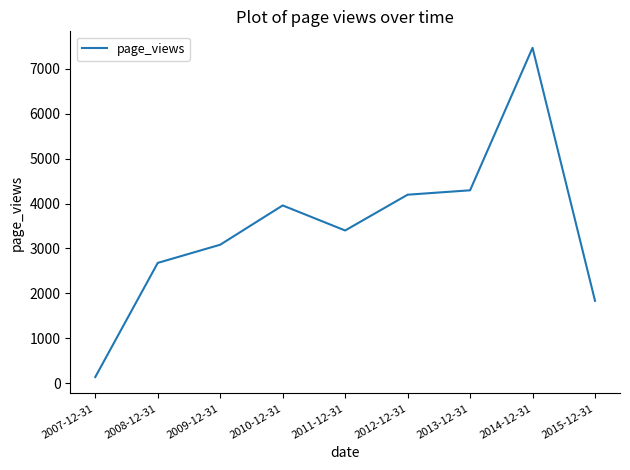

At which category does the data reach its first local valley?

2011-12-31